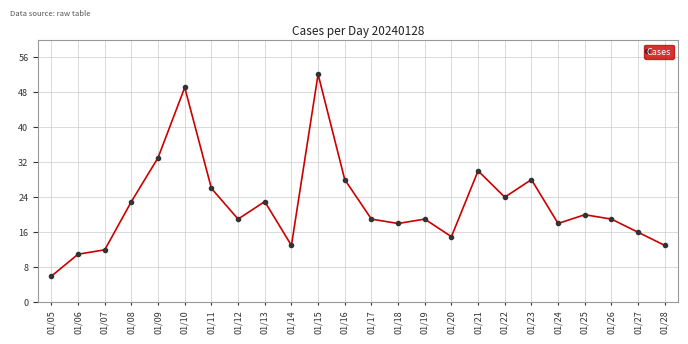

True or false: the data shows 52 at 01/15.

True